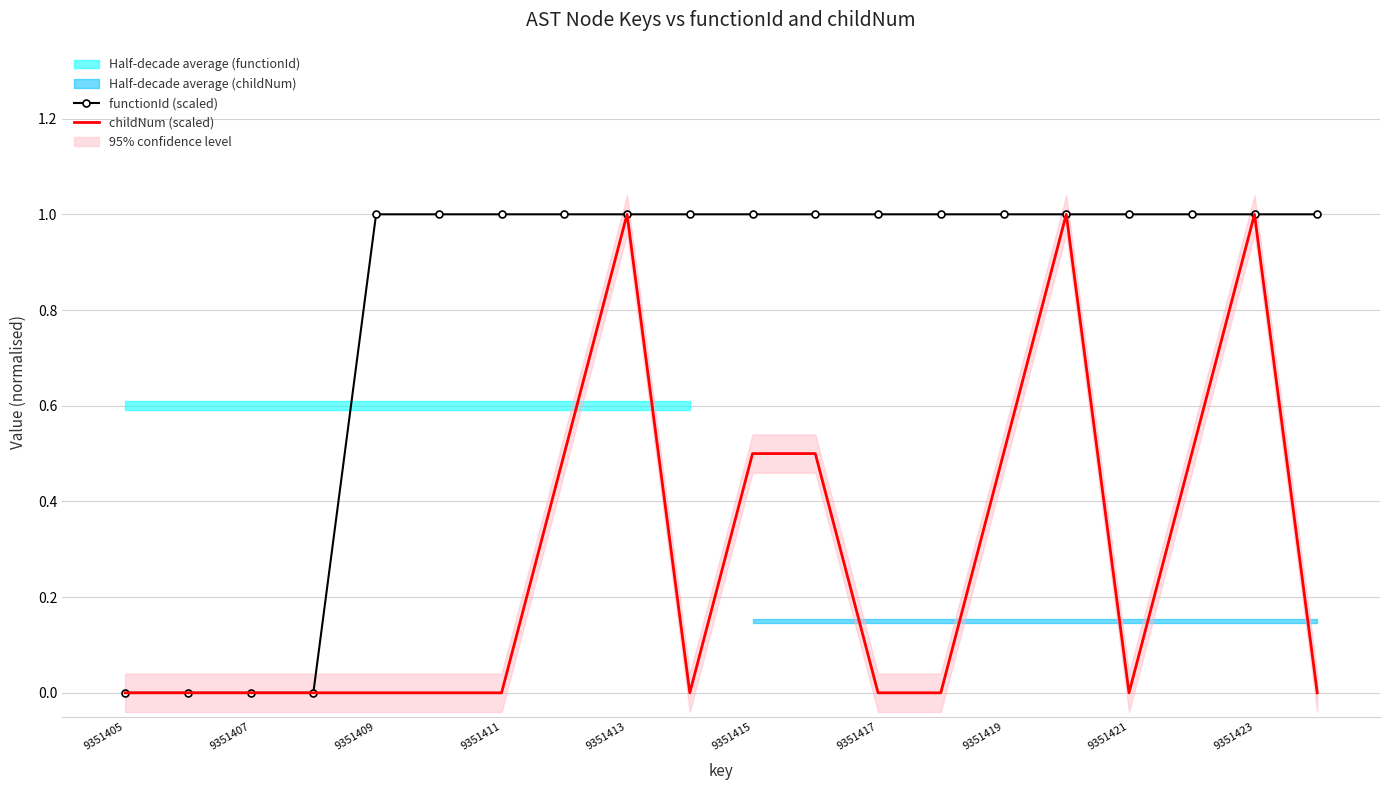

Reading left to right, transcribe all the data shown in this chart.

functionId (scaled): 0.0	0.0	0.0	0.0	1.0	1.0	1.0	1.0	1.0	1.0	1.0	1.0	1.0	1.0	1.0	1.0	1.0	1.0	1.0	1.0
childNum (scaled): 0.0	0.0	0.0	0.0	0.0	0.0	0.0	0.5	1.0	0.0	0.5	0.5	0.0	0.0	0.5	1.0	0.0	0.5	1.0	0.0